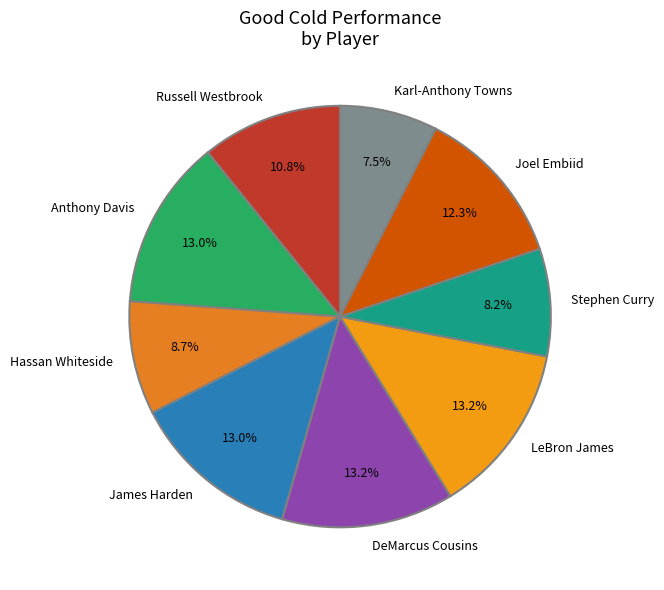

Is it true that Joel Embiid is 5% of the pie?

False